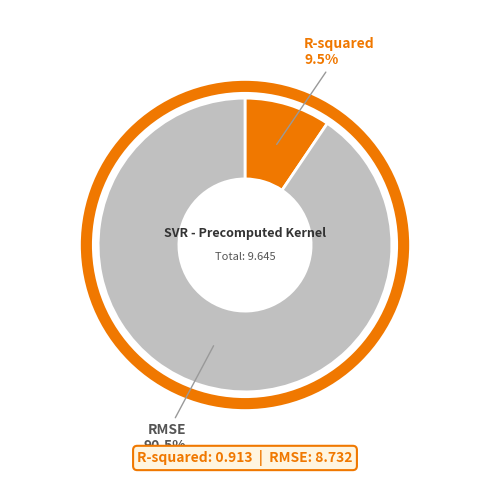

Which has a higher value, R-squared or RMSE?

RMSE